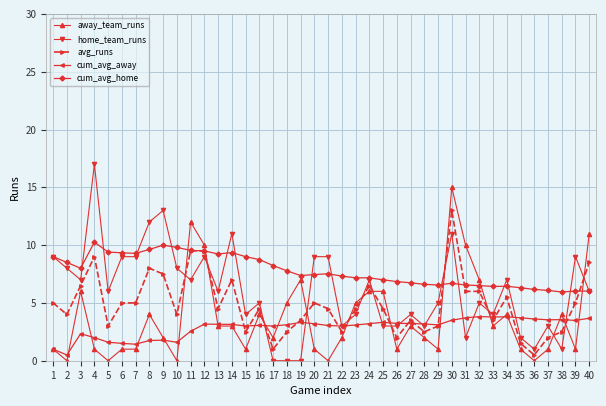

True or false: home_team_runs and cum_avg_home cross at least once.

True